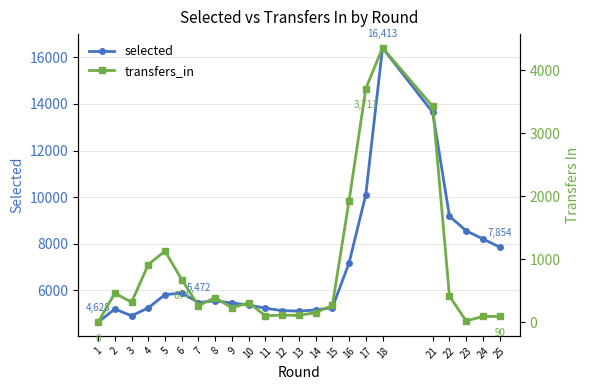

How many series are shown in this chart?

2